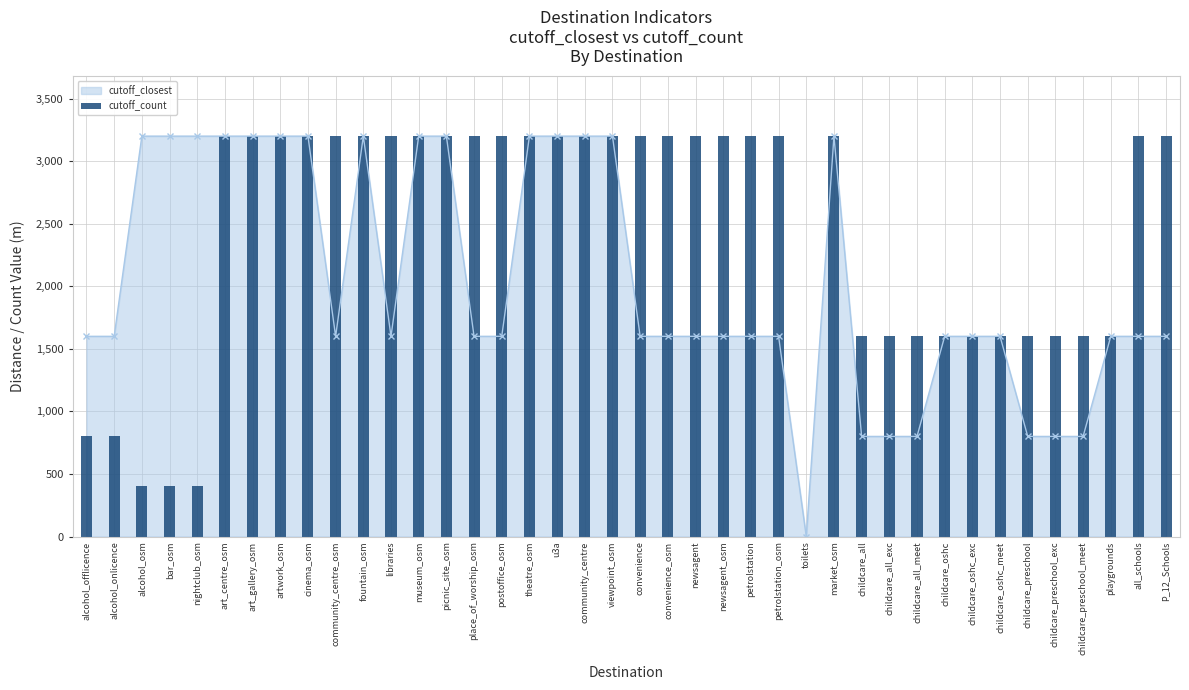

At which label does cutoff_closest reach its minimum?

toilets